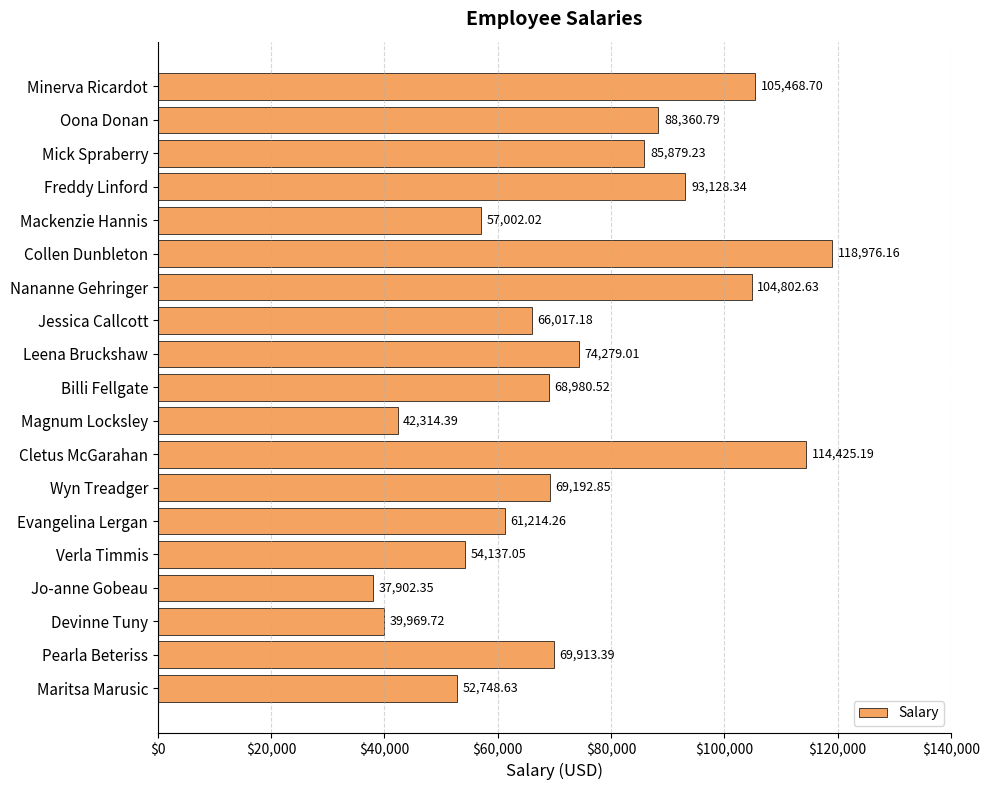

What is the difference between the maximum and minimum values?

81073.8